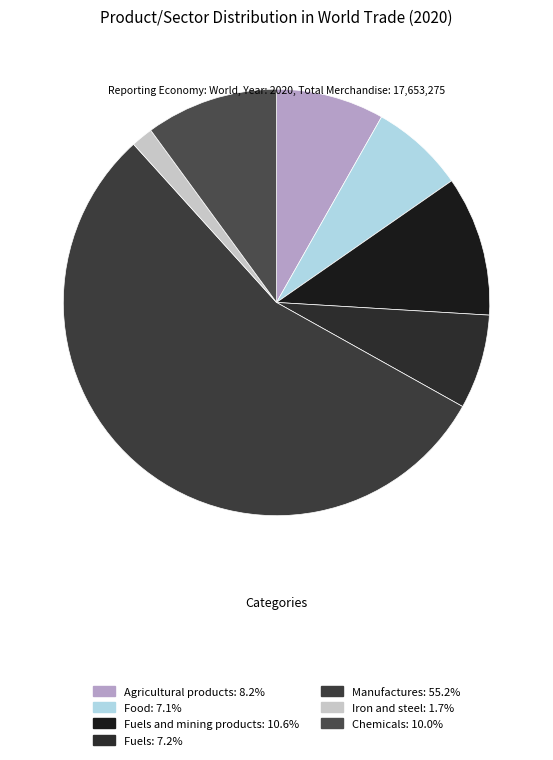

How many slices are in this pie chart?

7